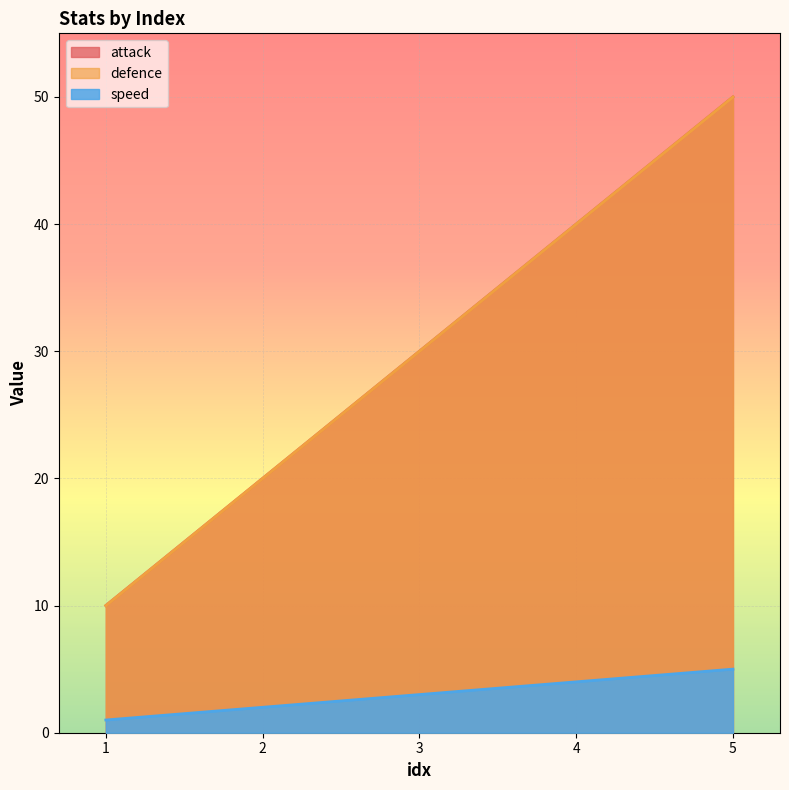

Rank the series by their maximum value, from highest to lowest.

attack, defence, speed